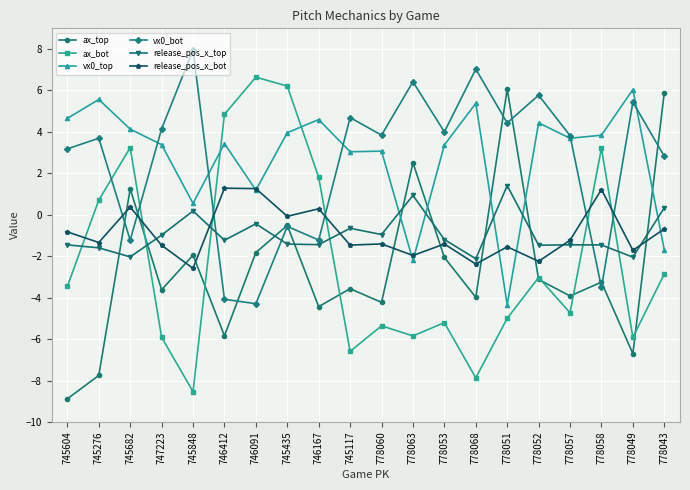

Which series ends up on top after the final intersection of release_pos_x_top and ax_top?

ax_top